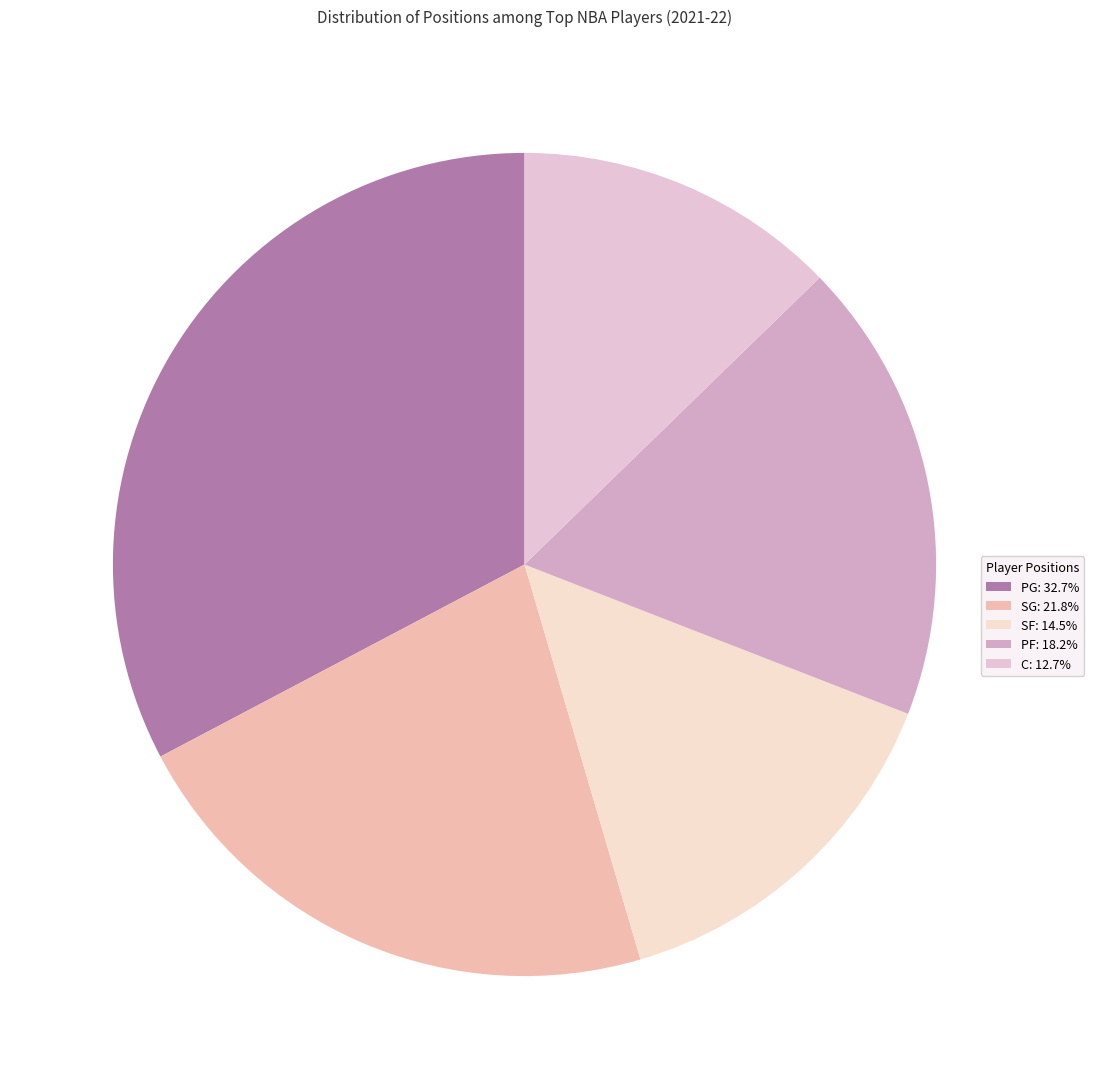

Is there a majority slice in this chart?

No